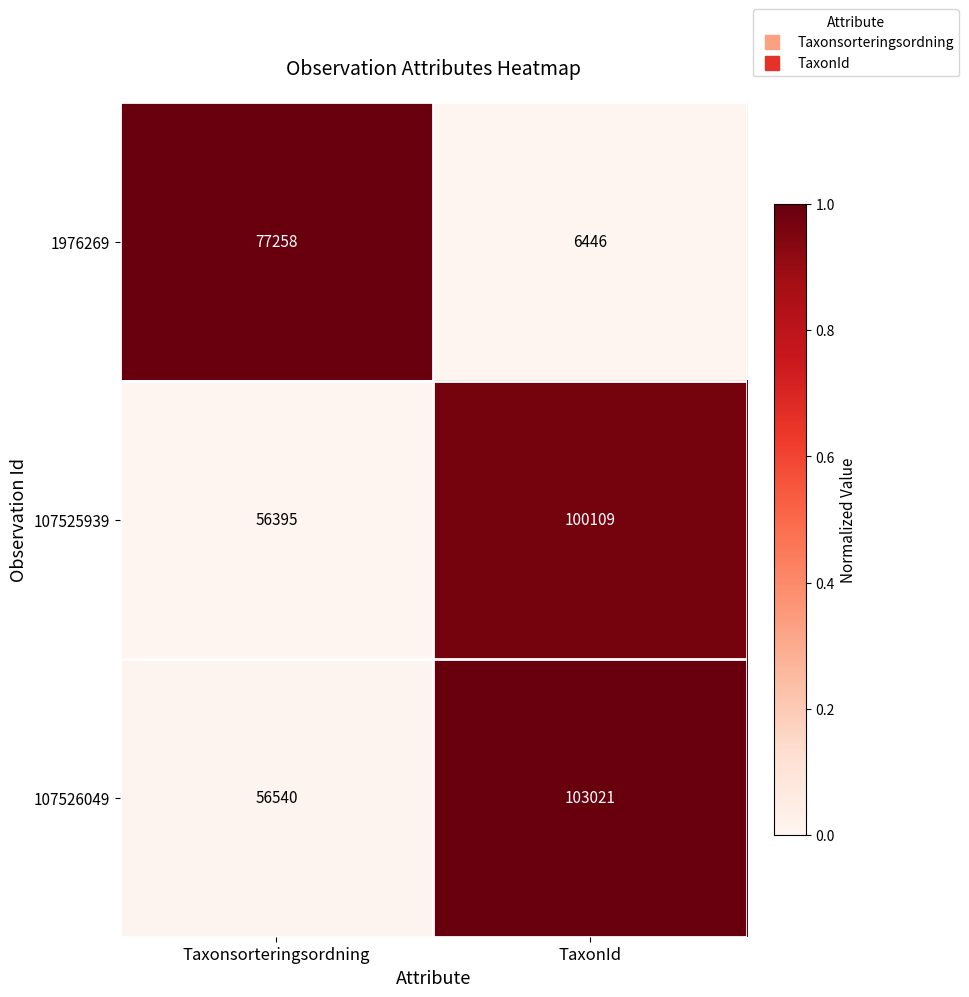

How many data points does each series have?

2